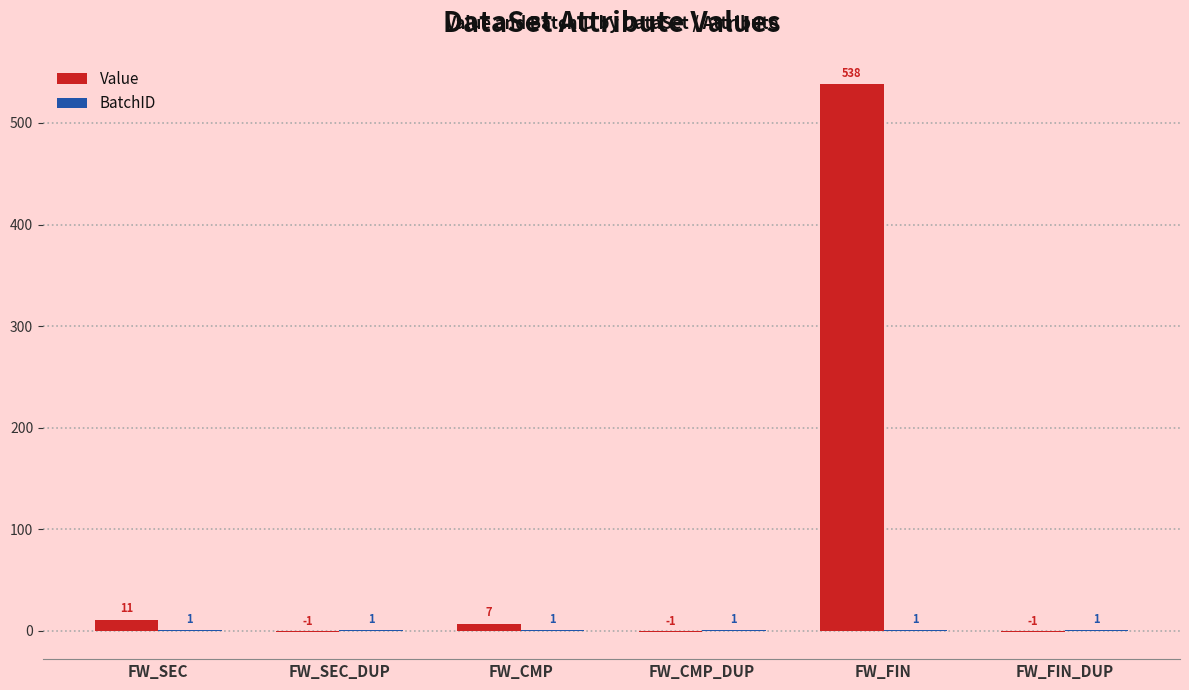

Which series has the largest total across all categories?

Value